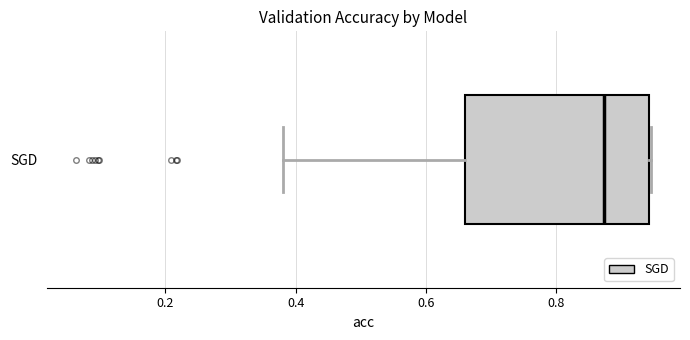

Transcribe this box plot: give where the median line is, the range the box spans, and where the two whiskers end, as read against the x-axis. The values are not printed on the chart, so give them approximately, as read against the axis.

median 0.88, box 0.66 to 0.94, whiskers 0.38 to 0.94